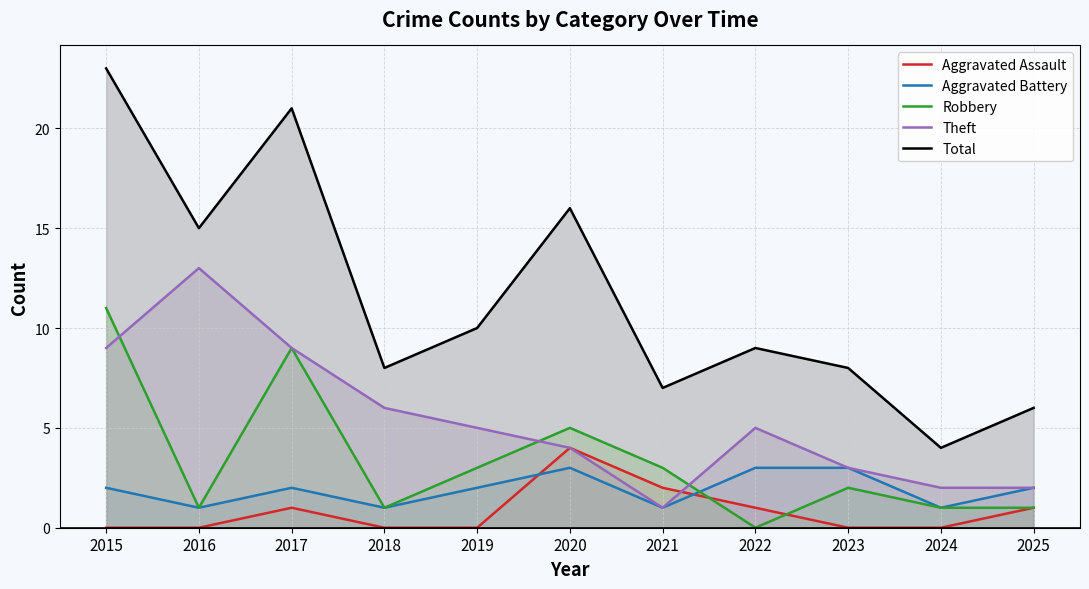

At how many categories does at least one series exceed 1?

11